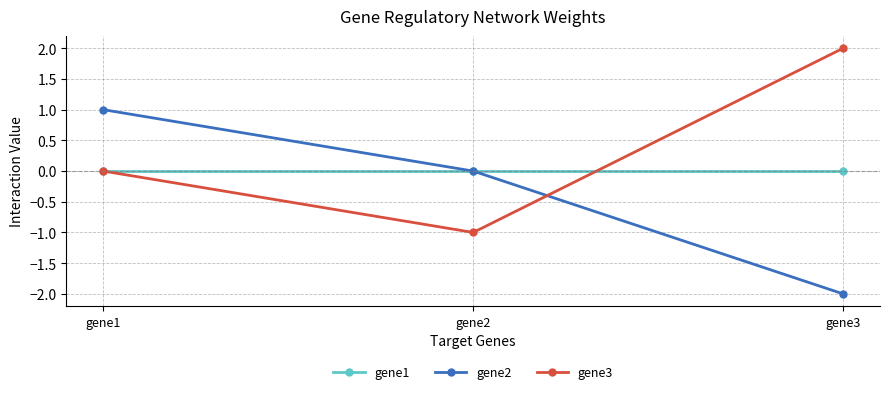

At which category does the chart reach its minimum across all series?

gene3